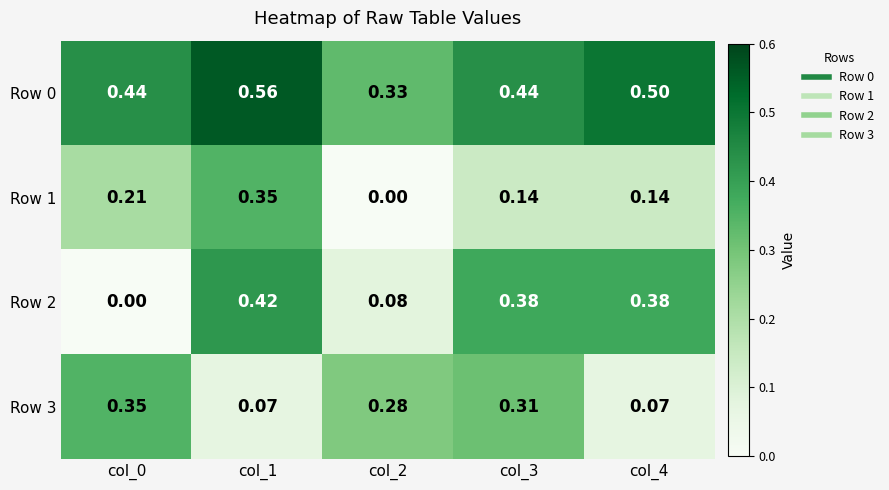

What is the spread (max minus min) of values at col_1?

0.5